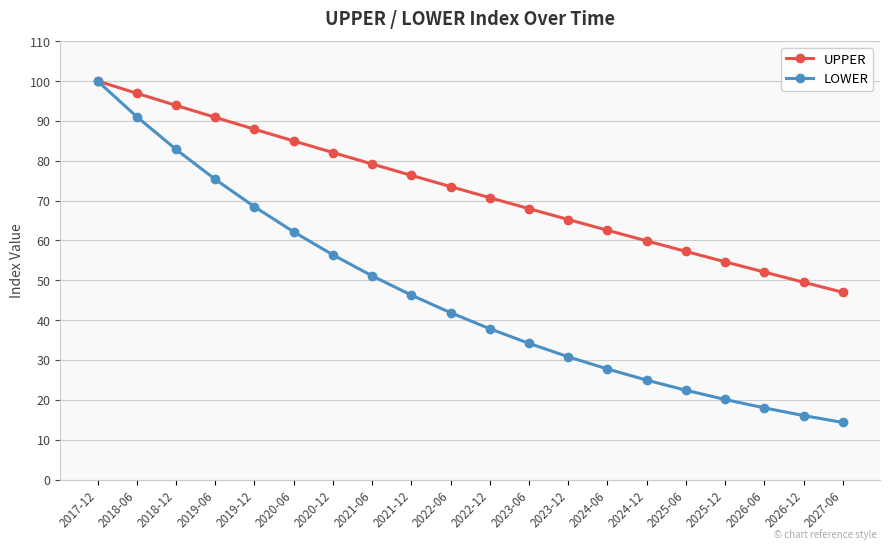

Reading left to right, what are all the values shown in this chart?

UPPER: 100.0	96.9	93.9	90.9	87.9	85.0	82.1	79.2	76.3	73.5	70.7	68.0	65.2	62.6	59.9	57.3	54.6	52.1	49.5	47.0
LOWER: 100.0	91.1	82.9	75.3	68.5	62.2	56.4	51.1	46.3	41.9	37.9	34.2	30.8	27.8	25.0	22.4	20.1	18.0	16.1	14.3